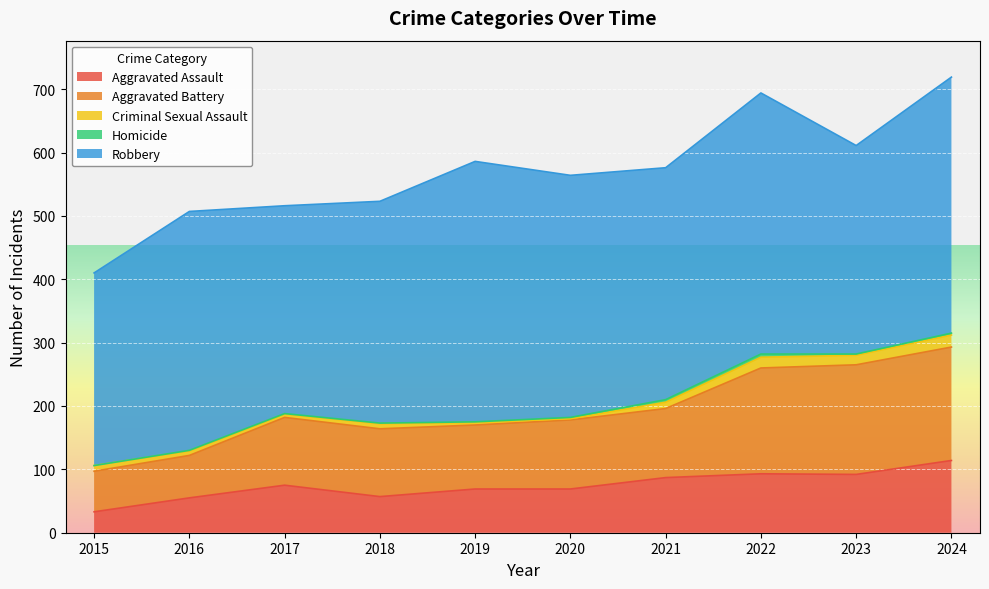

What is the sum of all Criminal Sexual Assault values?

96